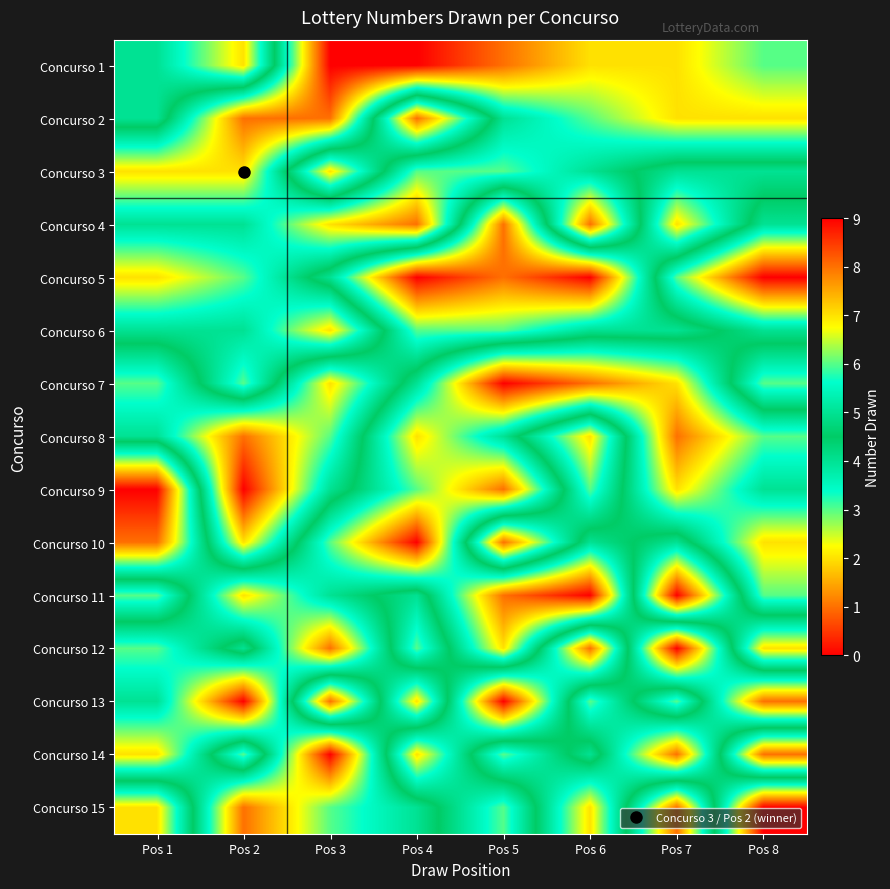

Reading left to right, transcribe all the data shown in this chart.

Concurso 1: Pos 1=4	Pos 2=2	Pos 3=9	Pos 4=9	Pos 5=8	Pos 6=7	Pos 7=7	Pos 8=6
Concurso 2: Pos 1=4	Pos 2=8	Pos 3=8	Pos 4=1	Pos 5=5	Pos 6=6	Pos 7=7	Pos 8=7
Concurso 3: Pos 1=7	Pos 2=7	Pos 3=2	Pos 4=6	Pos 5=6	Pos 6=5	Pos 7=4	Pos 8=4
Concurso 4: Pos 1=5	Pos 2=5	Pos 3=7	Pos 4=8	Pos 5=1	Pos 6=8	Pos 7=2	Pos 8=5
Concurso 5: Pos 1=7	Pos 2=6	Pos 3=4	Pos 4=0	Pos 5=1	Pos 6=0	Pos 7=6	Pos 8=9
Concurso 6: Pos 1=5	Pos 2=5	Pos 3=7	Pos 4=3	Pos 5=3	Pos 6=4	Pos 7=4	Pos 8=5
Concurso 7: Pos 1=3	Pos 2=6	Pos 3=2	Pos 4=5	Pos 5=9	Pos 6=8	Pos 7=7	Pos 8=3
Concurso 8: Pos 1=4	Pos 2=1	Pos 3=3	Pos 4=7	Pos 5=5	Pos 6=2	Pos 7=8	Pos 8=6
Concurso 9: Pos 1=9	Pos 2=0	Pos 3=4	Pos 4=6	Pos 5=8	Pos 6=3	Pos 7=7	Pos 8=5
Concurso 10: Pos 1=8	Pos 2=2	Pos 3=6	Pos 4=9	Pos 5=1	Pos 6=5	Pos 7=4	Pos 8=7
Concurso 11: Pos 1=3	Pos 2=7	Pos 3=5	Pos 4=4	Pos 5=8	Pos 6=9	Pos 7=0	Pos 8=6
Concurso 12: Pos 1=6	Pos 2=4	Pos 3=8	Pos 4=3	Pos 5=7	Pos 6=1	Pos 7=9	Pos 8=2
Concurso 13: Pos 1=5	Pos 2=9	Pos 3=1	Pos 4=7	Pos 5=0	Pos 6=6	Pos 7=3	Pos 8=8
Concurso 14: Pos 1=7	Pos 2=3	Pos 3=9	Pos 4=2	Pos 5=6	Pos 6=4	Pos 7=8	Pos 8=1
Concurso 15: Pos 1=2	Pos 2=8	Pos 3=6	Pos 4=5	Pos 5=3	Pos 6=7	Pos 7=1	Pos 8=9